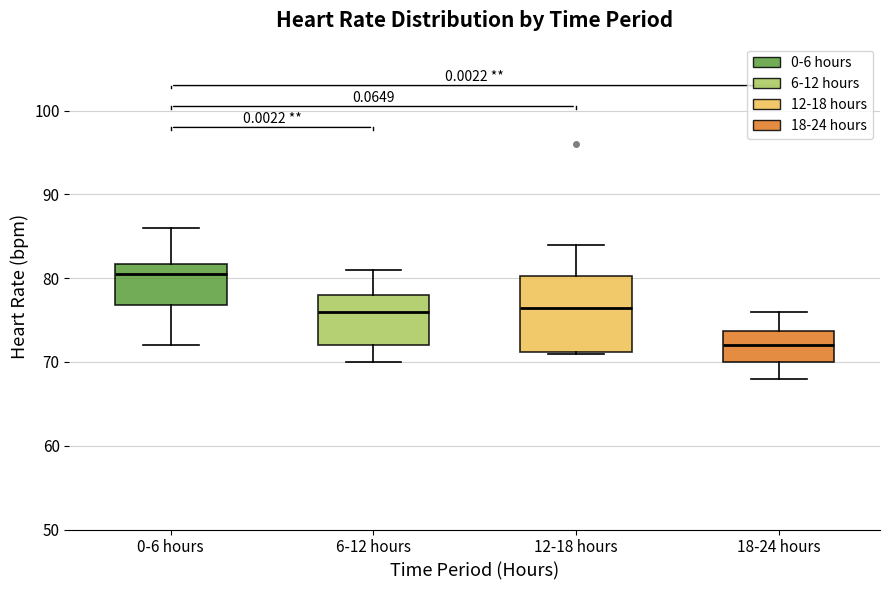

Which box has the highest median line?

0-6 hours